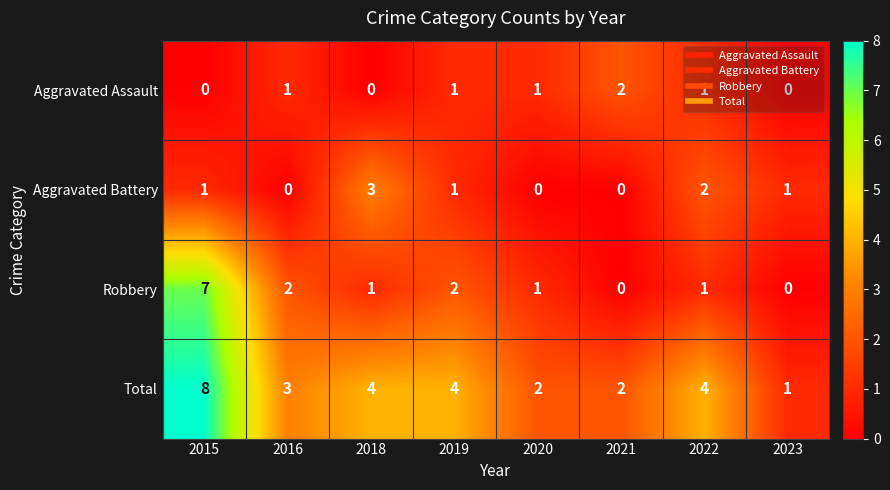

The value of Total at 2022 is 4. True or false?

True